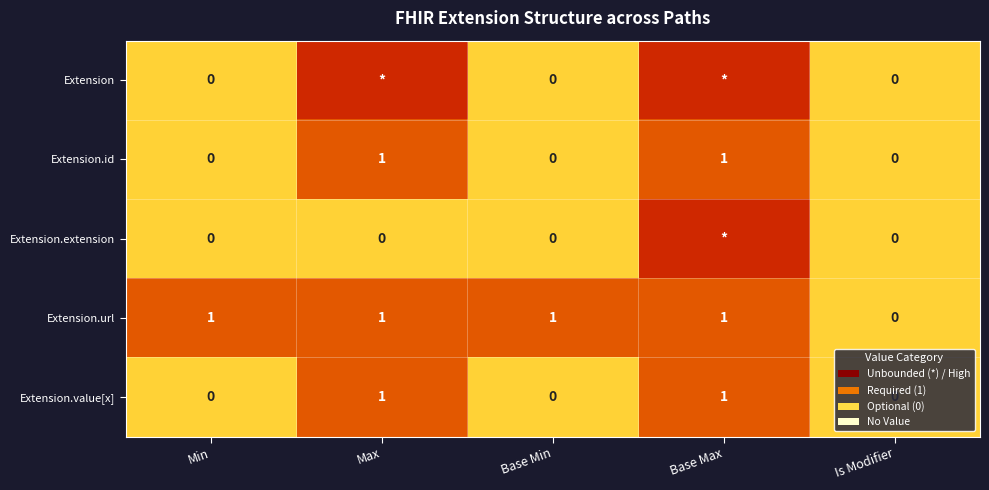

How many values in Extension.id are above zero?

2